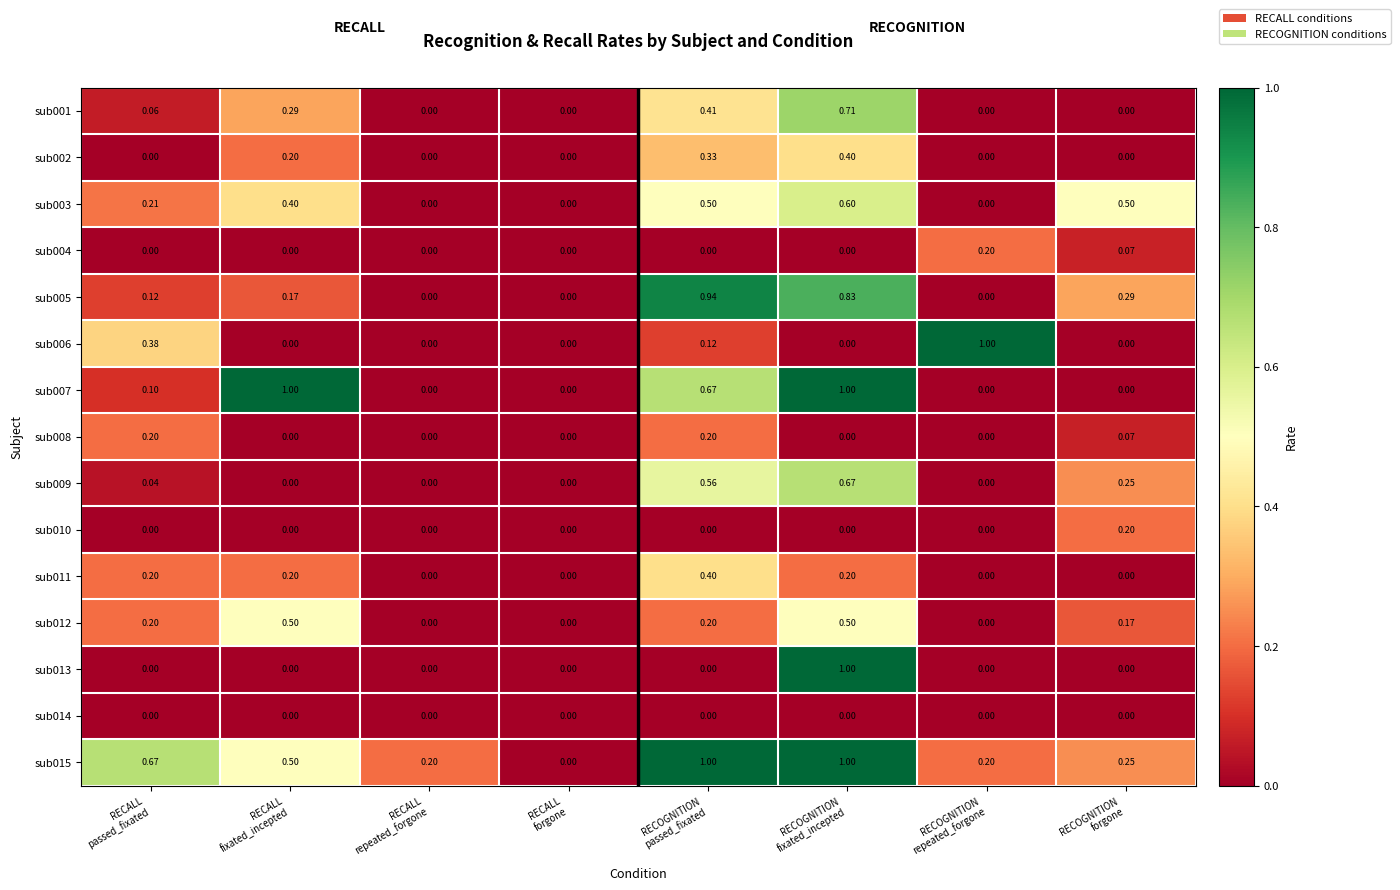

How many positive values does the sub012 series have?

5